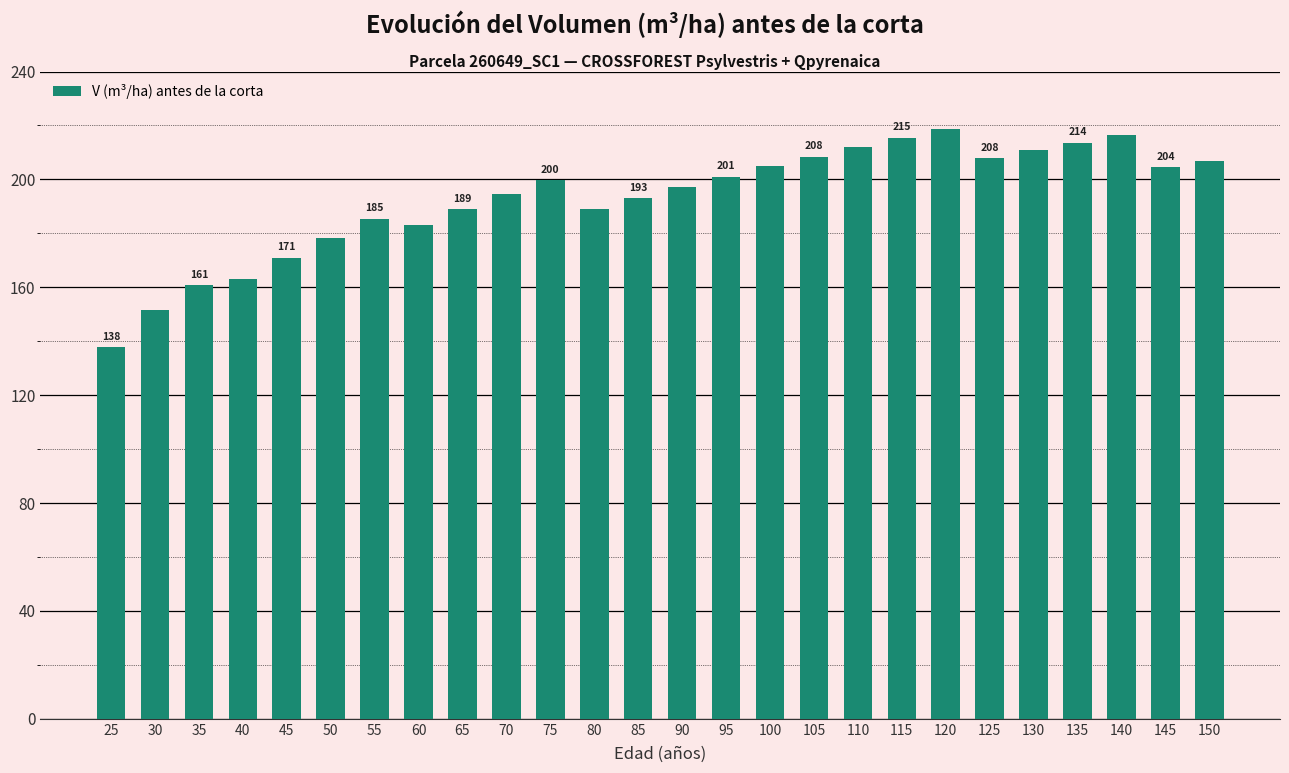

The value at 135 is 369.4. True or false?

False